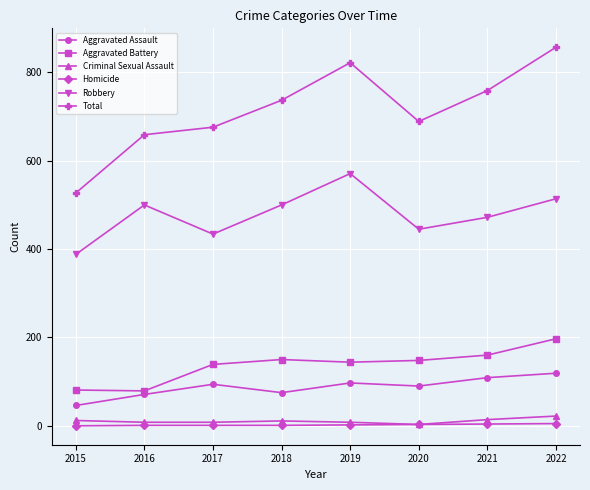

True or false: Total and Criminal Sexual Assault intersect in this chart.

False